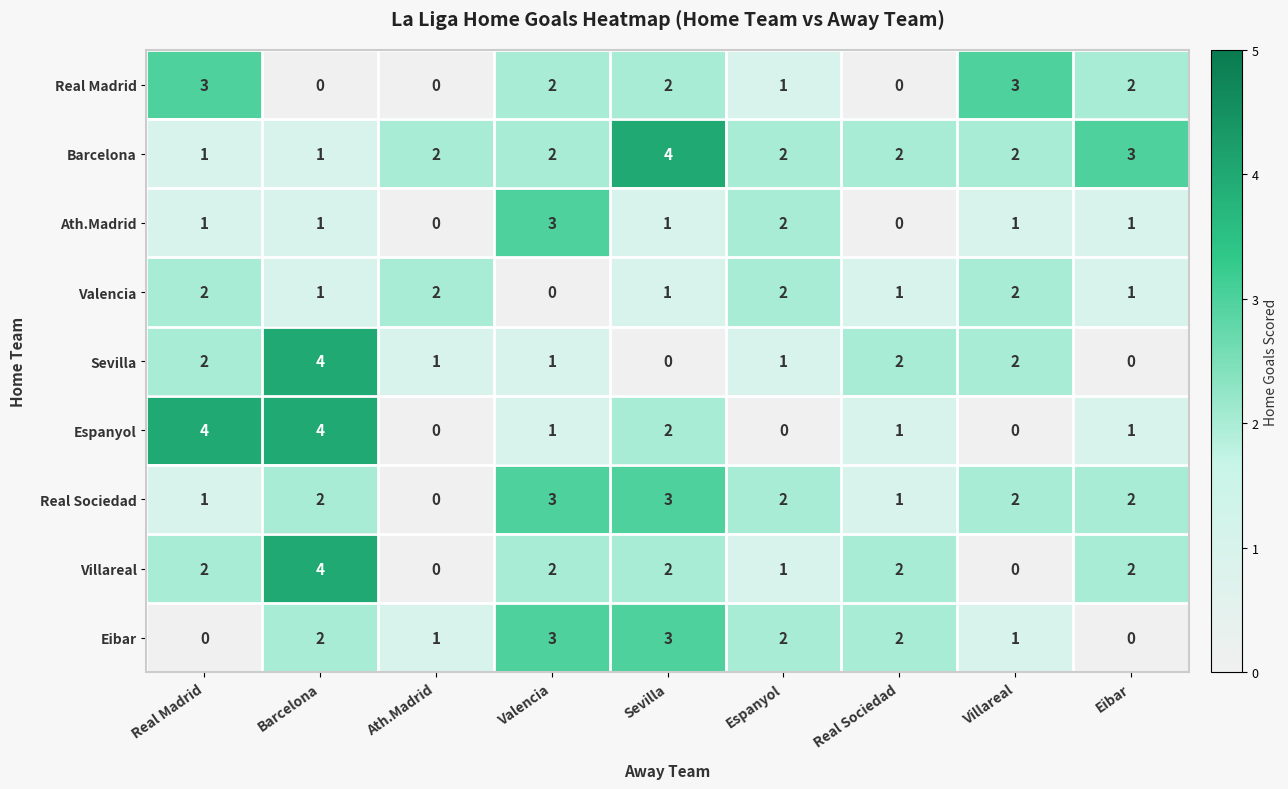

Count the number of data series in this chart.

9